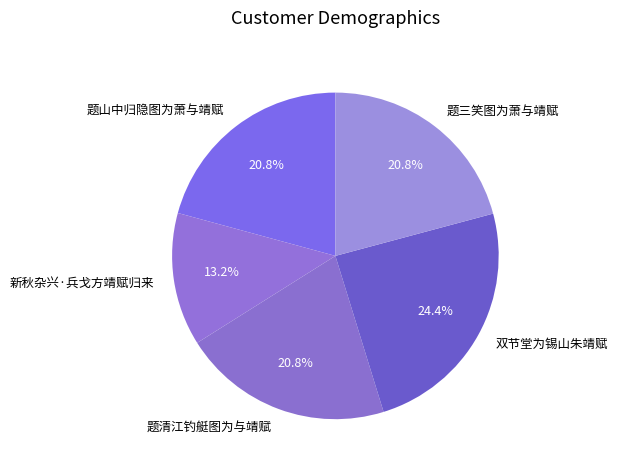

To the nearest percent, what is the difference between the 新秋杂兴·兵戈方靖赋归来 and 题三笑图为萧与靖赋 slice percentages?

8%